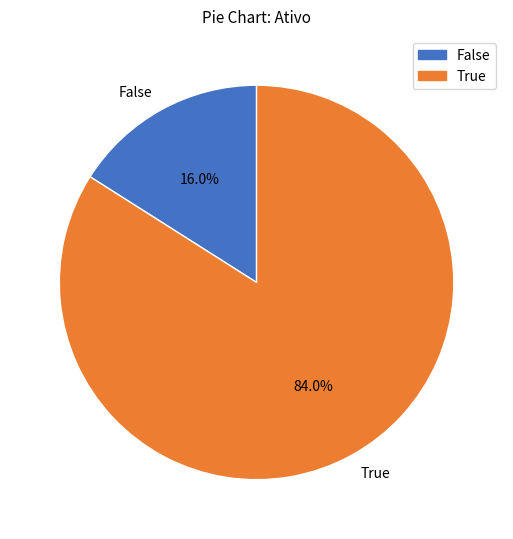

How many slices are in this pie chart?

2